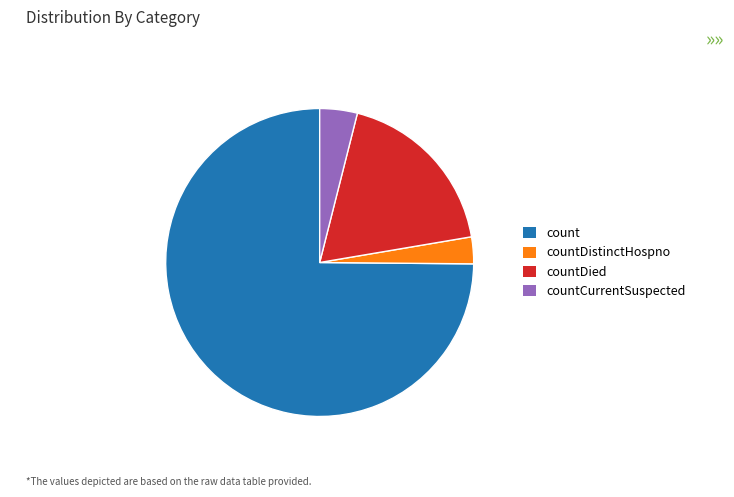

Does countCurrentSuspected represent more than half of the total?

No